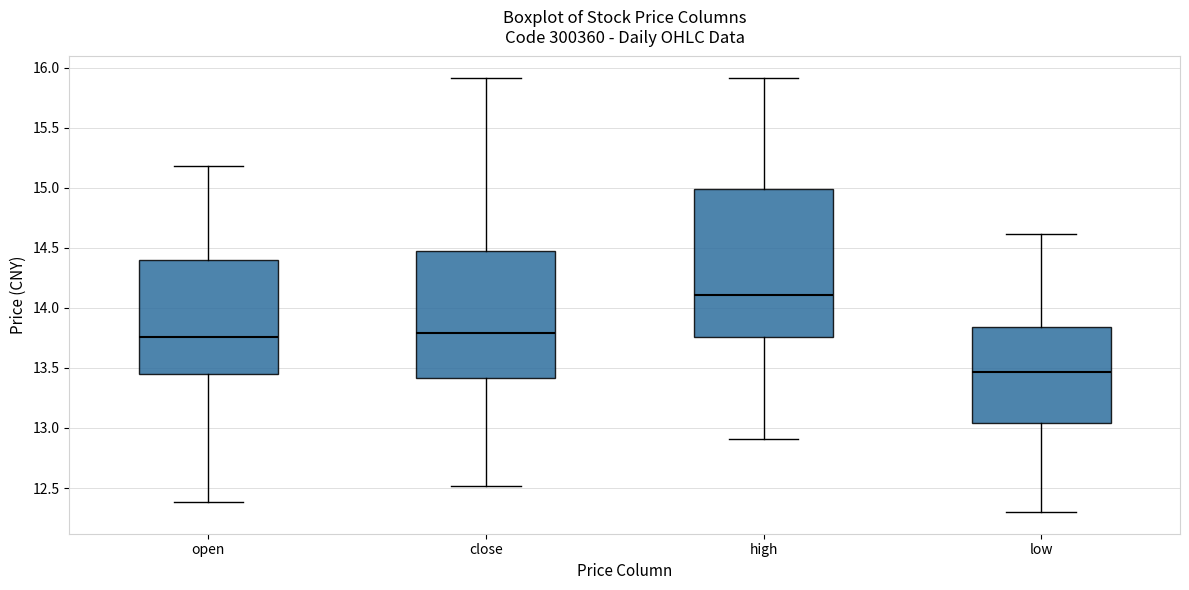

Reading left to right, read every box against the y-axis: the position of its median line, the range the box covers, and the ends of its whiskers. The values are not printed on the chart, so give them approximately, as read against the axis.

open: median 13.75, box 13.45 to 14.40, whiskers 12.40 to 15.20
close: median 13.80, box 13.40 to 14.50, whiskers 12.50 to 15.90
high: median 14.10, box 13.75 to 15.00, whiskers 12.90 to 15.90
low: median 13.45, box 13.05 to 13.85, whiskers 12.30 to 14.60